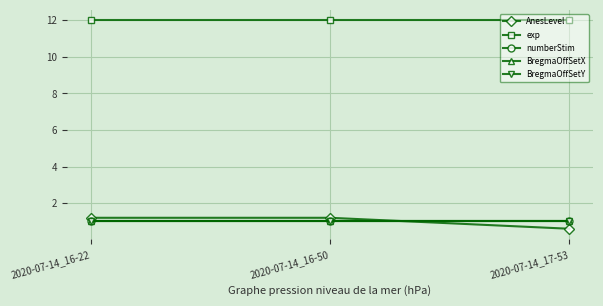

What position from the left is 2020-07-14_16-22?

1